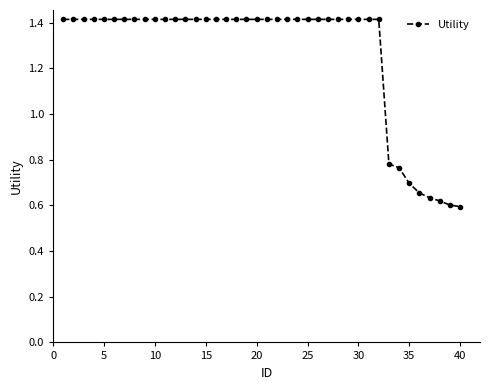

What is the average value?

1.3